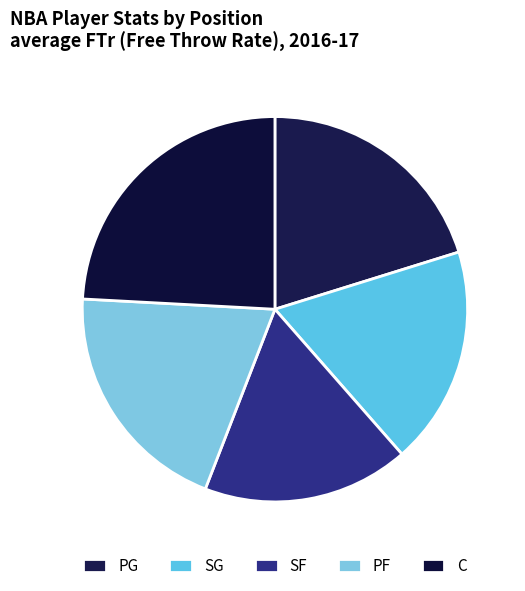

What percentage is the C slice, to the nearest percent?

24%